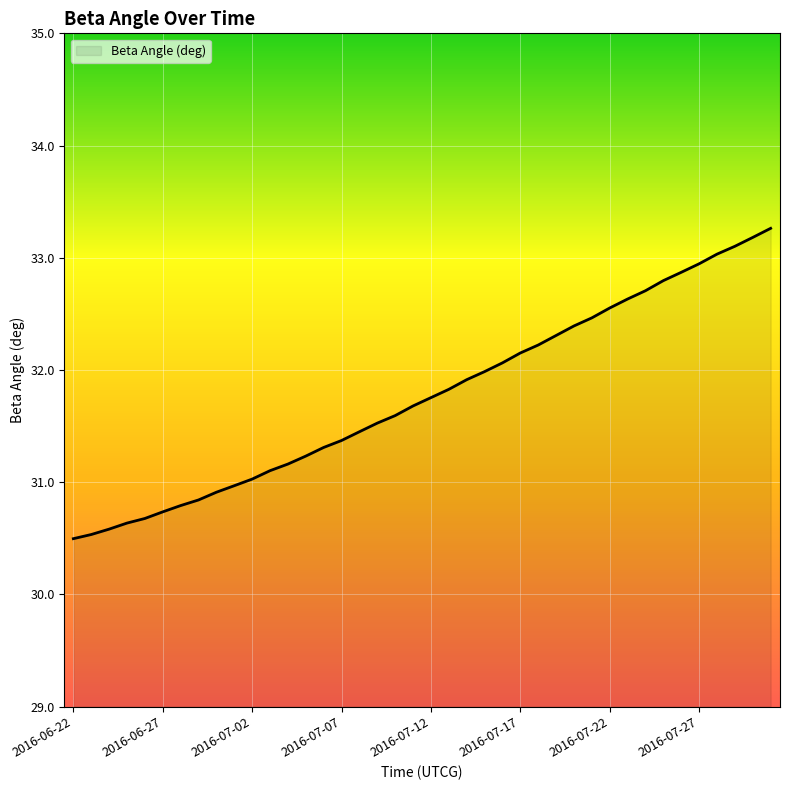

What is the maximum value shown in the chart?

33.3